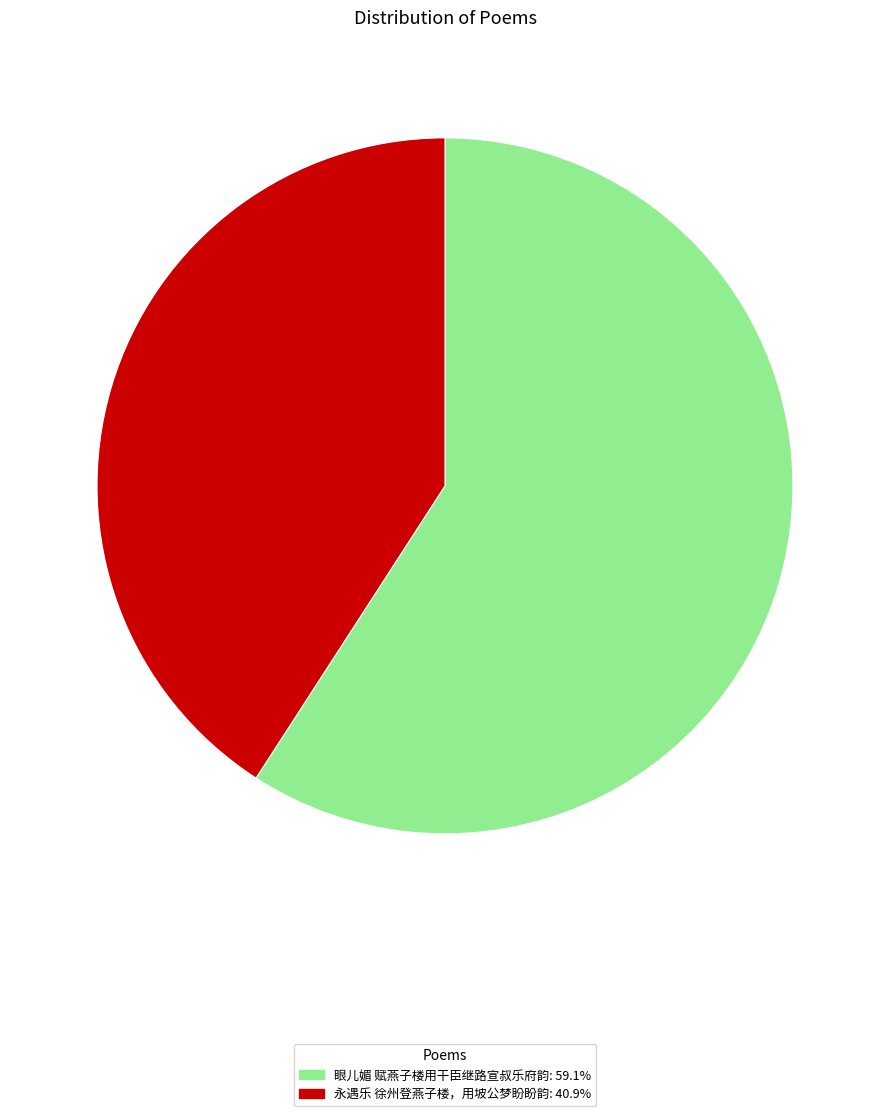

Is it true that 永遇乐 徐州登燕子楼，用坡公梦盼盼韵 is 53% of the pie?

False